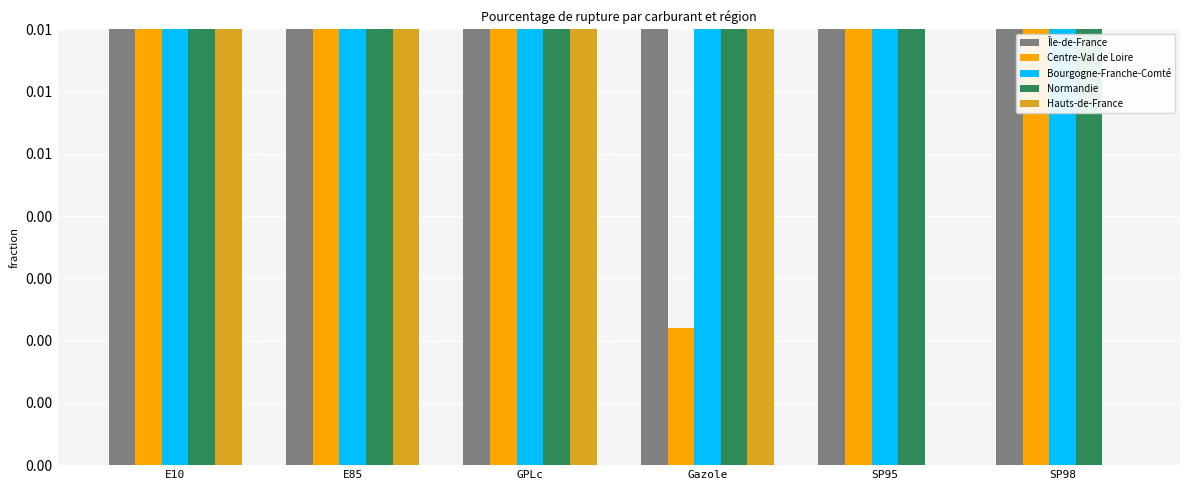

Which series changed the most between E10 and Gazole?

Centre-Val de Loire